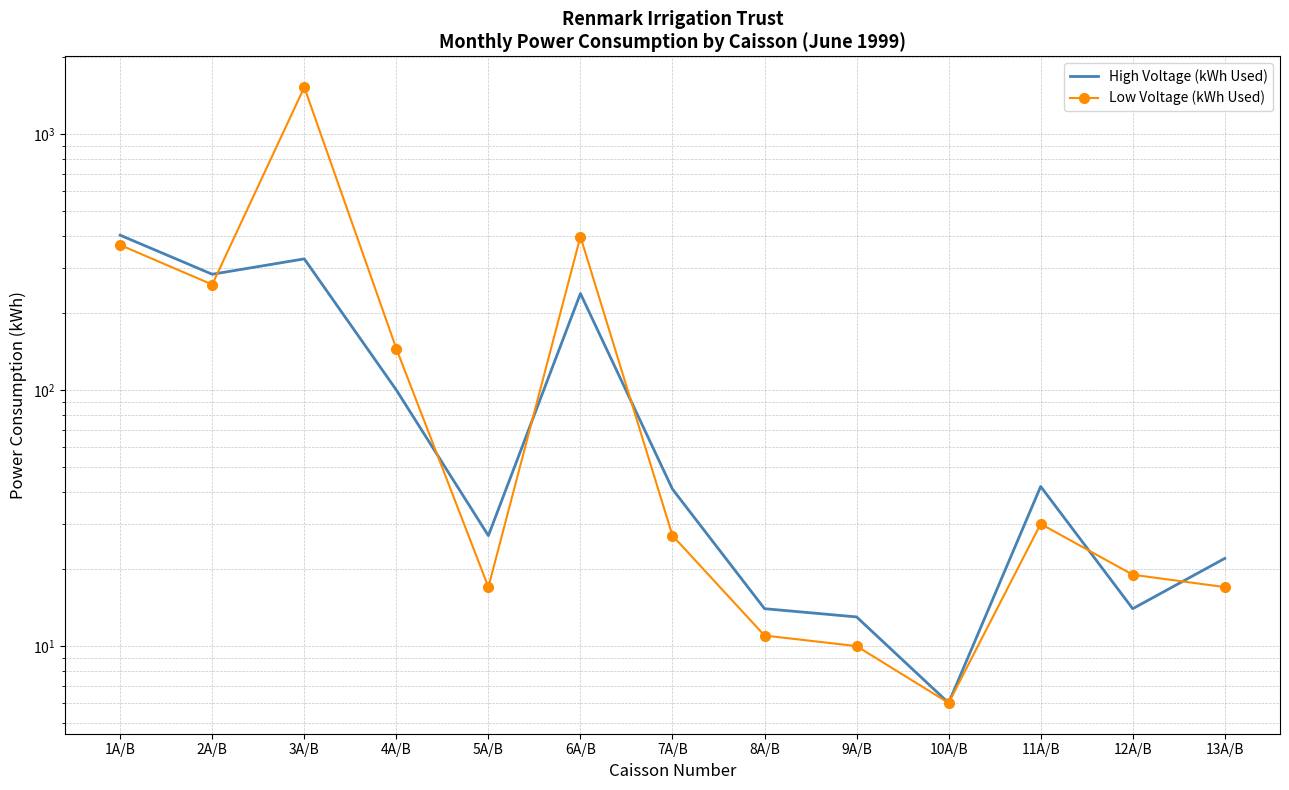

True or false: High Voltage (kWh Used) has a value of 27 at 5A/B.

True